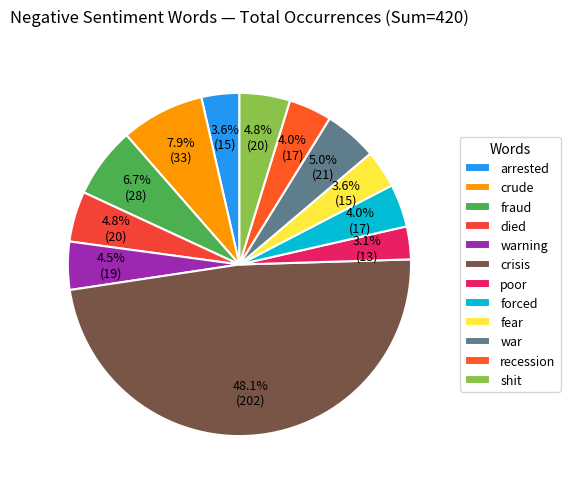

Which category has the biggest portion of the pie?

crisis